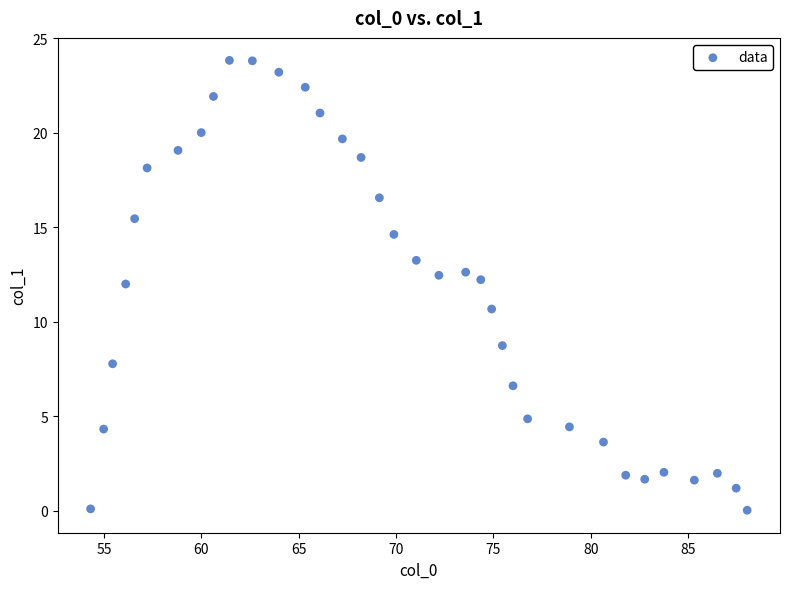

What is the range of Y values (max minus min)?

23.8